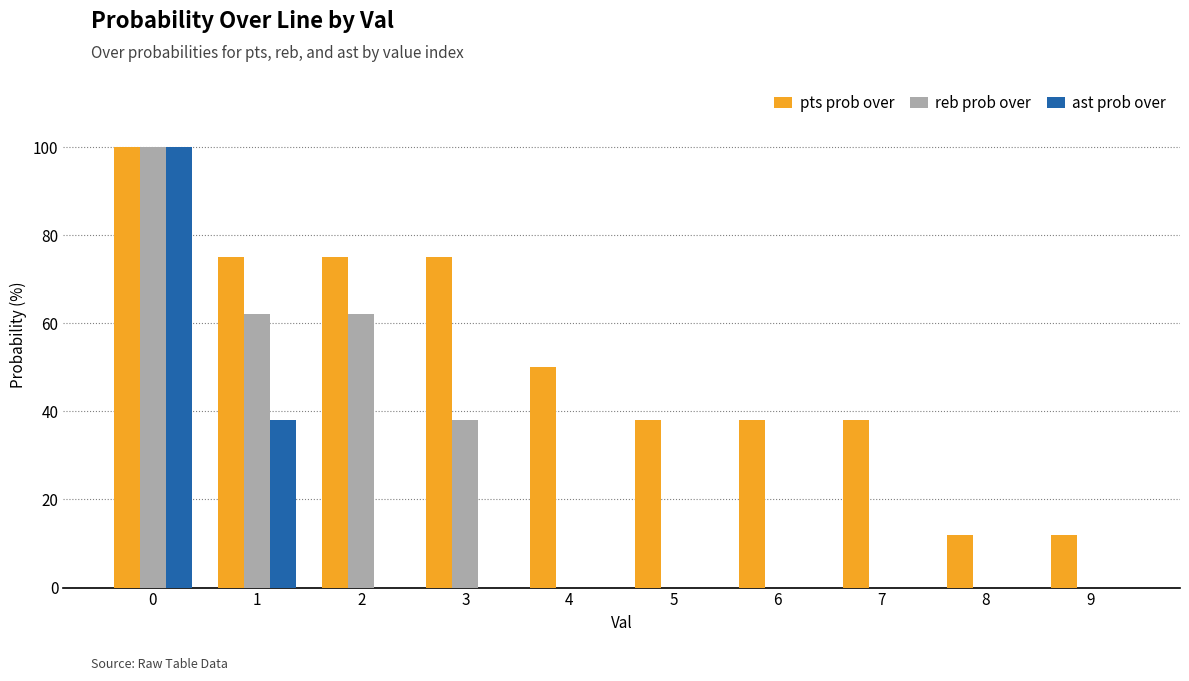

What is the sum of the pts prob over values at 4 and 3?

125